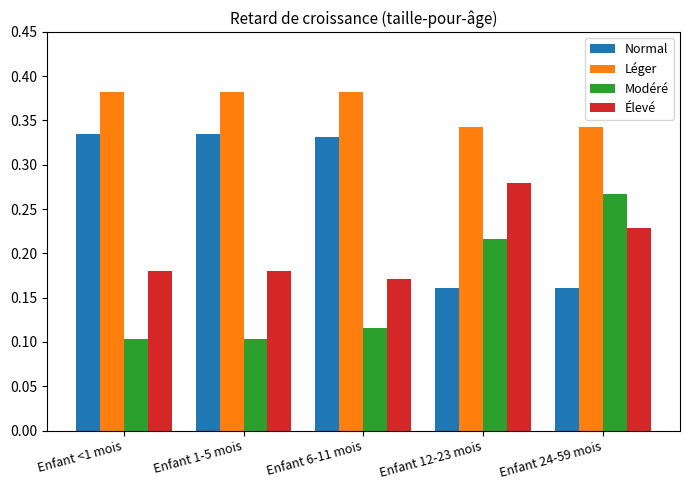

The Modéré series shows 0.1 at Enfant <1 mois. True or false?

True